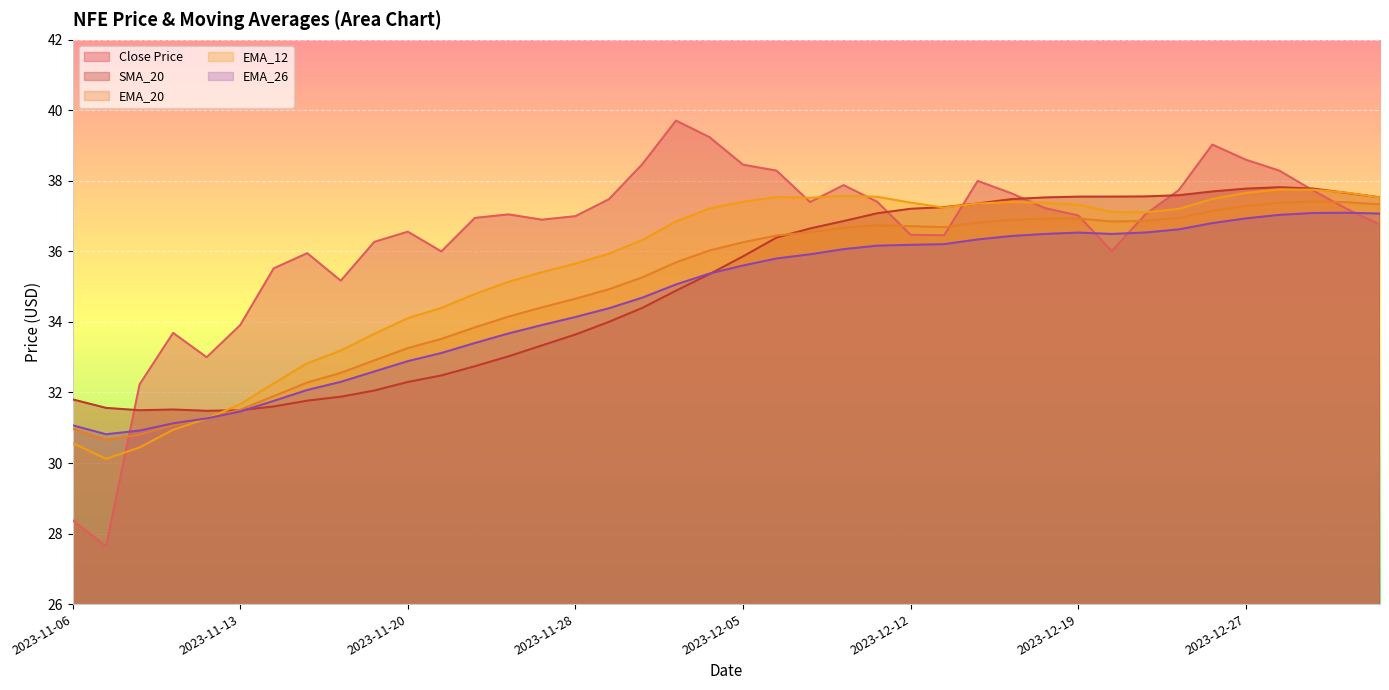

How many times do EMA_20 and SMA_20 cross each other?

2